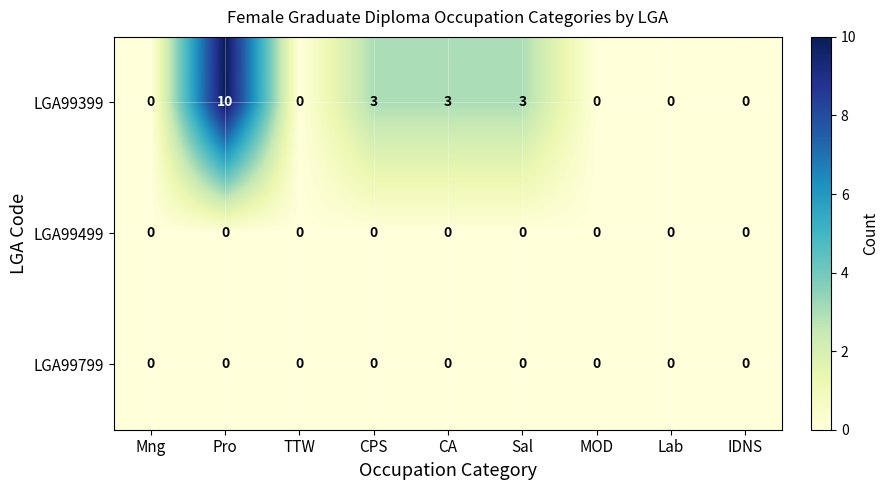

Reading right to left, extract all data points from this chart.

LGA99399: 0	0	0	3	3	3	0	10	0
LGA99499: 0	0	0	0	0	0	0	0	0
LGA99799: 0	0	0	0	0	0	0	0	0